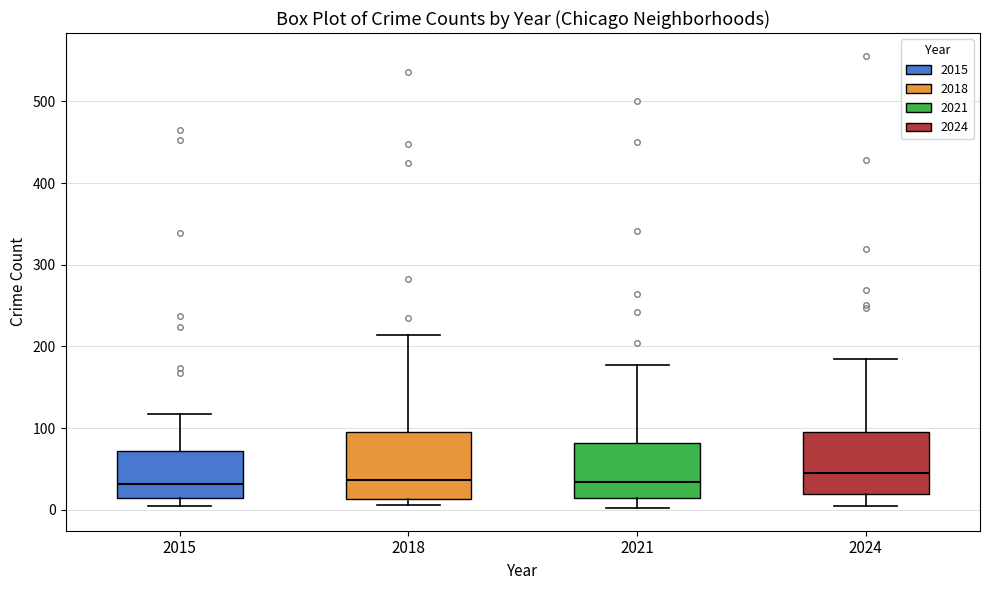

Where is the lower edge of the box at x = 2018 on the y-axis? The values are not printed on the chart, so give them approximately, as read against the axis.

10